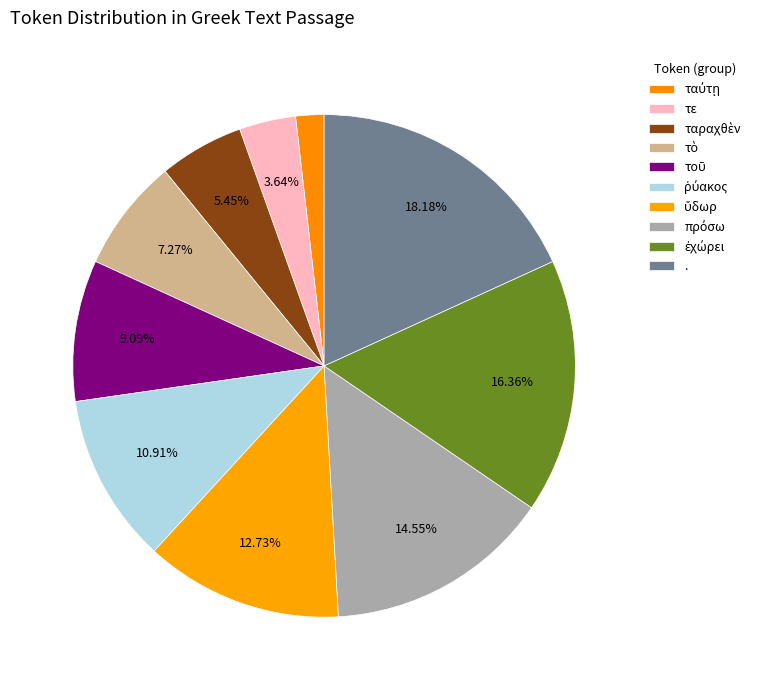

How many slices are in this pie chart?

10